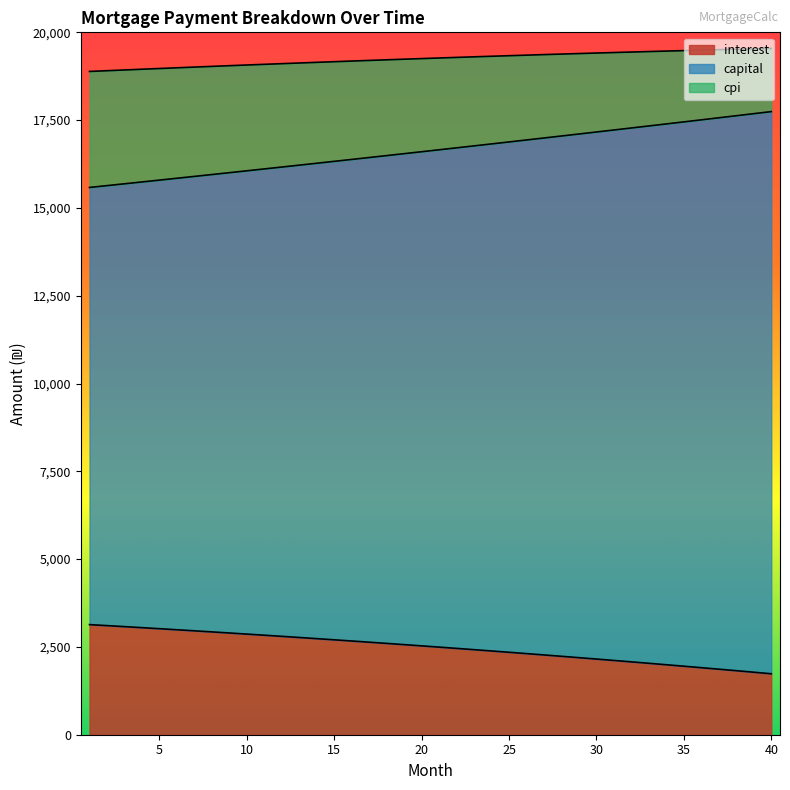

What value does the interest series have at 7?

2958.7